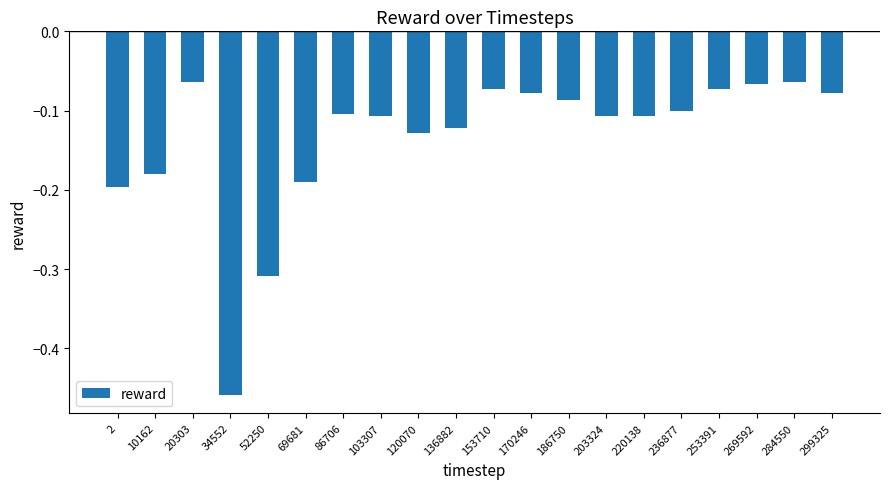

Which label corresponds to the smallest value in the chart?

34552